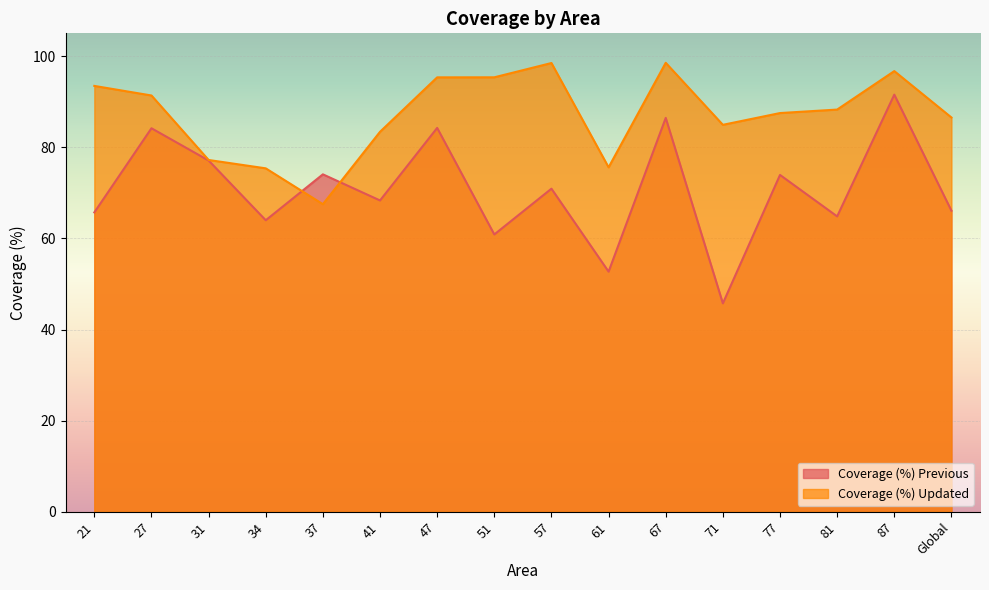

True or false: Coverage (%) Updated has more than 0 interior local peaks.

True